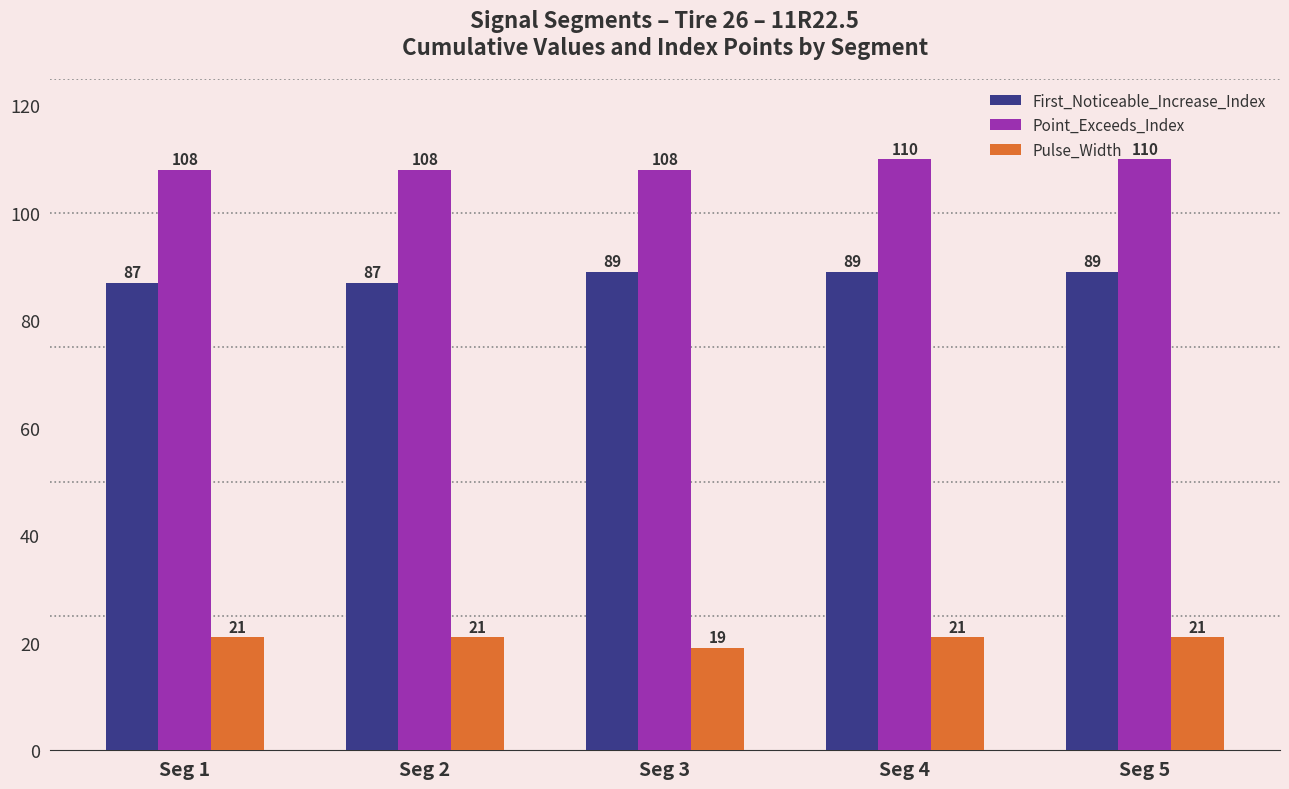

True or false: Pulse_Width has a value of 28 at Seg 5.

False